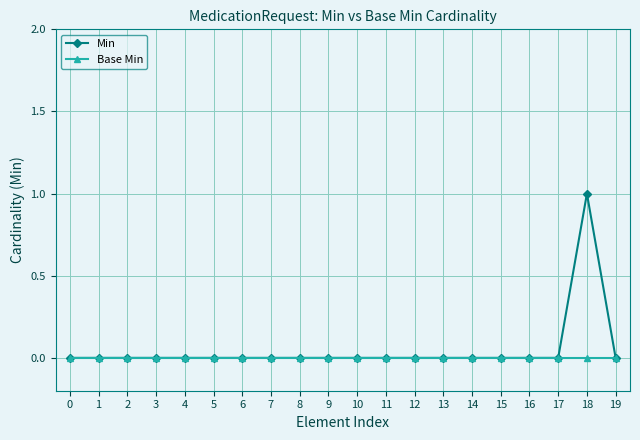

How many distinct data groups are displayed?

2